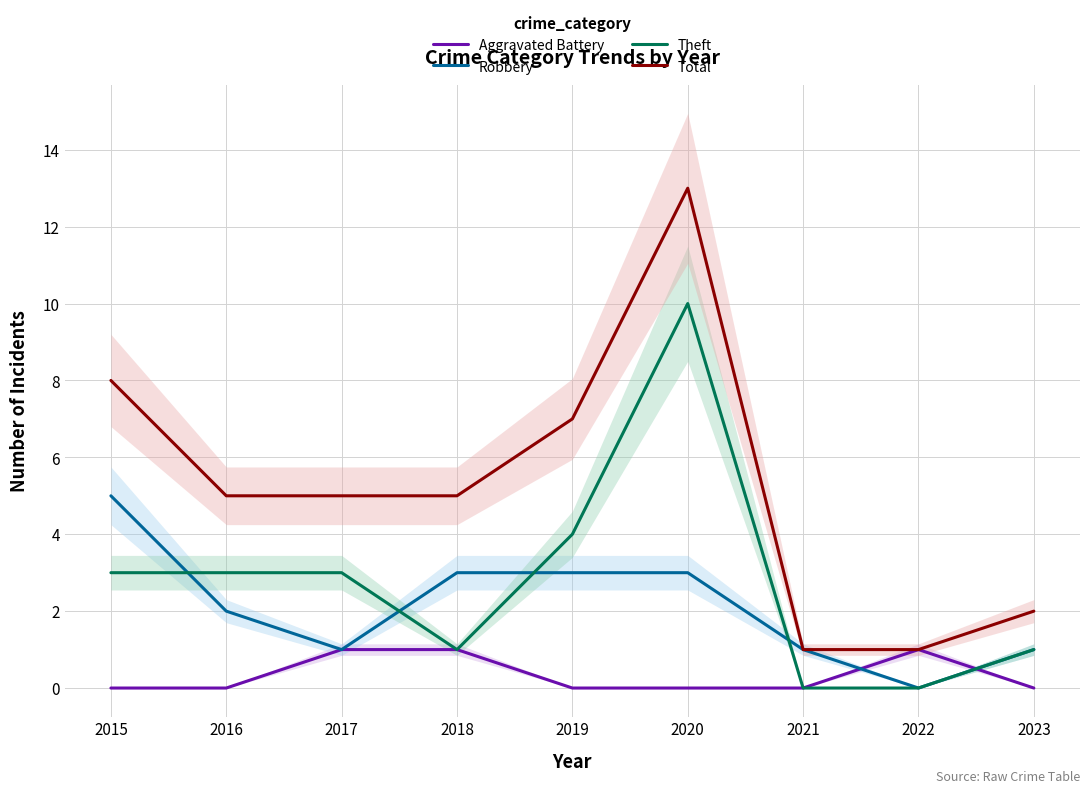

The Robbery series shows 0 at 2022. True or false?

True